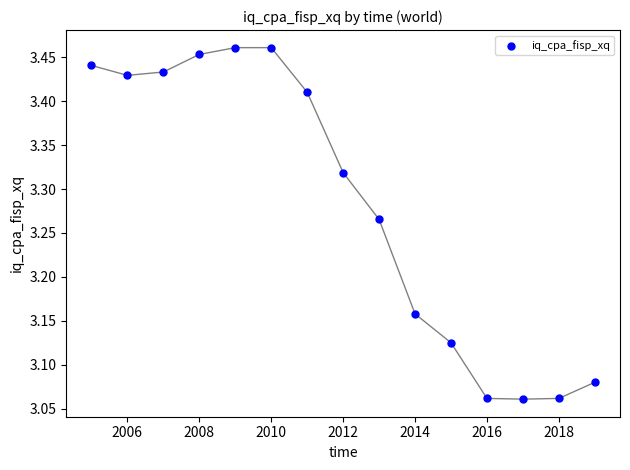

What is the range of X values (max minus min)?

14.0